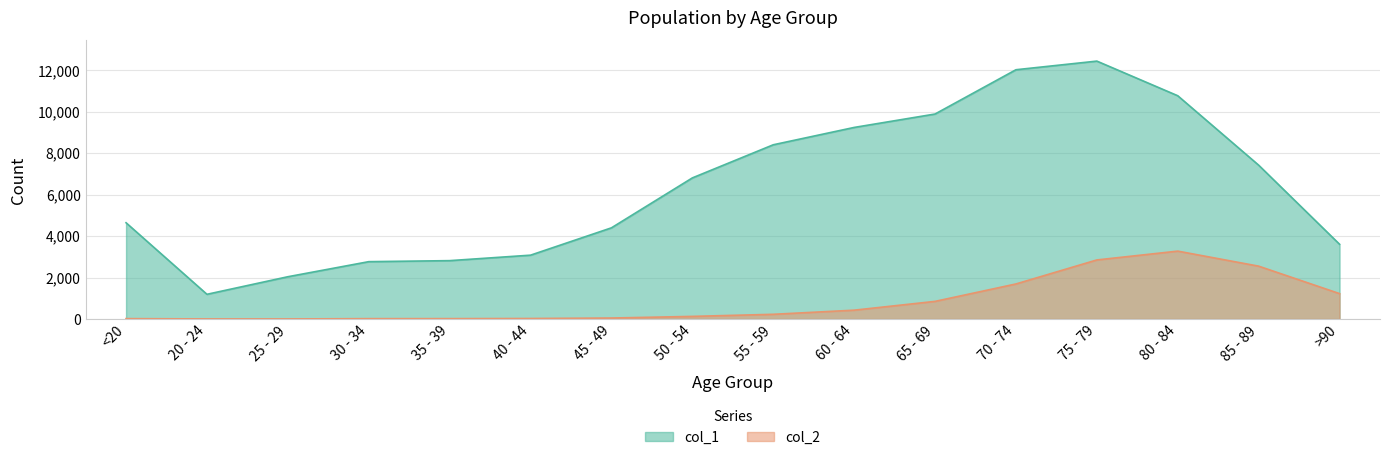

Rank the series at 80 - 84 from lowest to highest value.

col_2, col_1